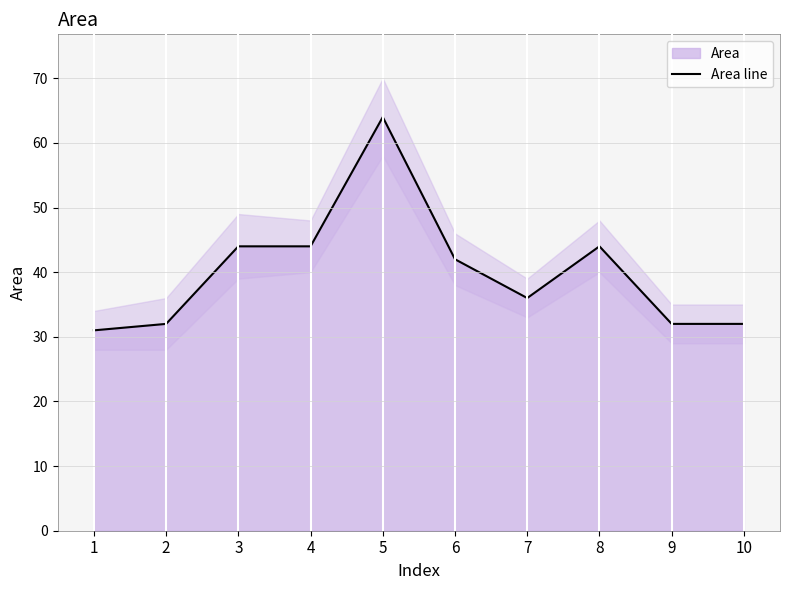

Which category has the highest value across all series?

5